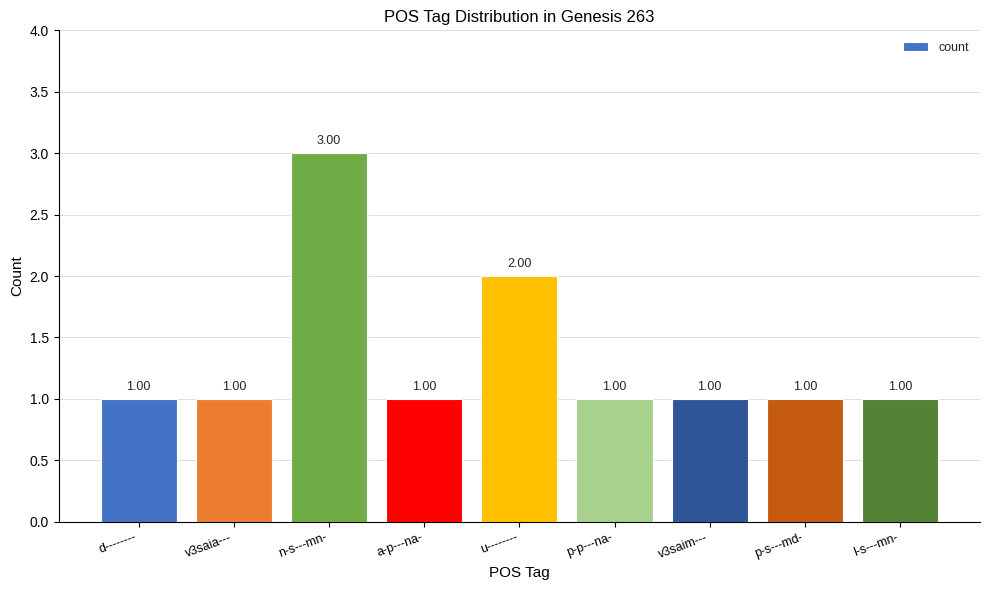

Which has a higher value, u-------- or n-s---mn-?

n-s---mn-